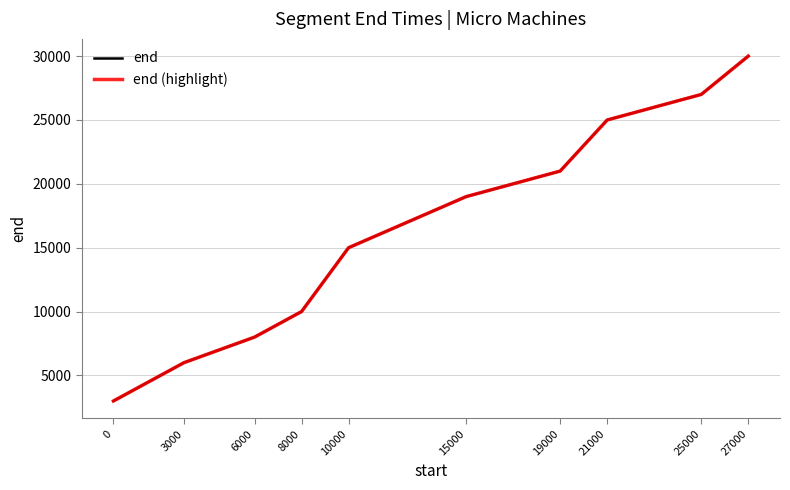

Does the chart have visible grid lines?

Yes